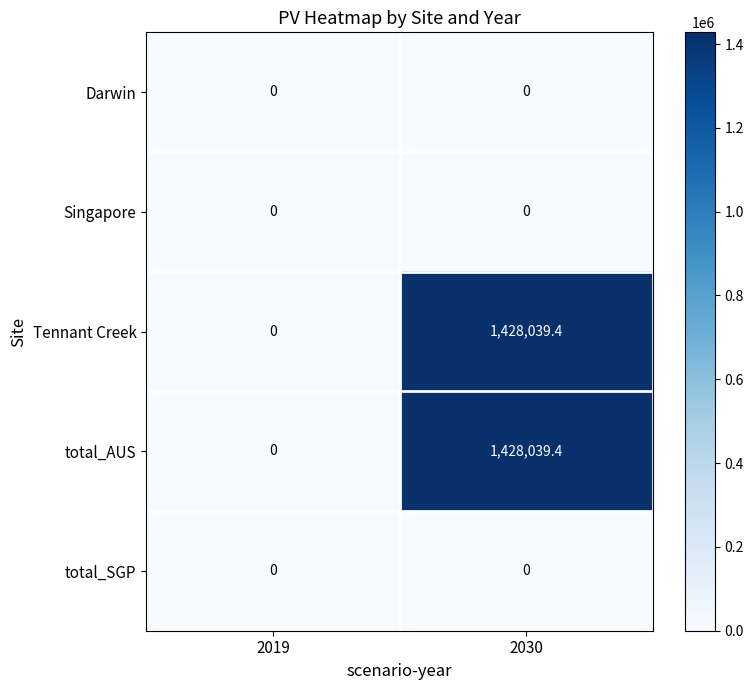

What is the spread (max minus min) of values at 2030?

1428039.4